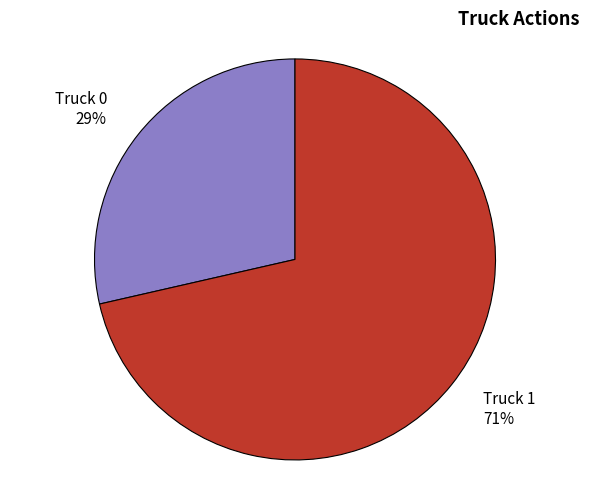

To the nearest percent, what portion does Truck 1 represent?

71%